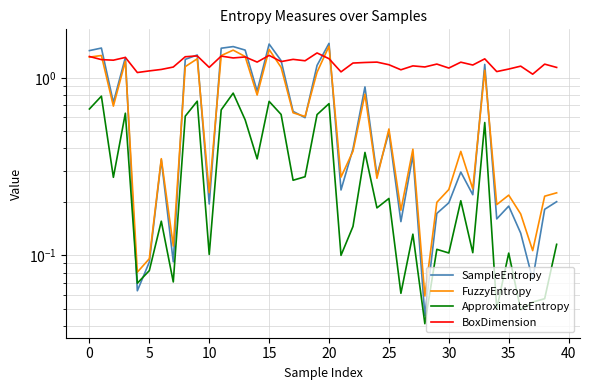

What is the value of the ApproximateEntropy point at the 8th from the left?

0.1